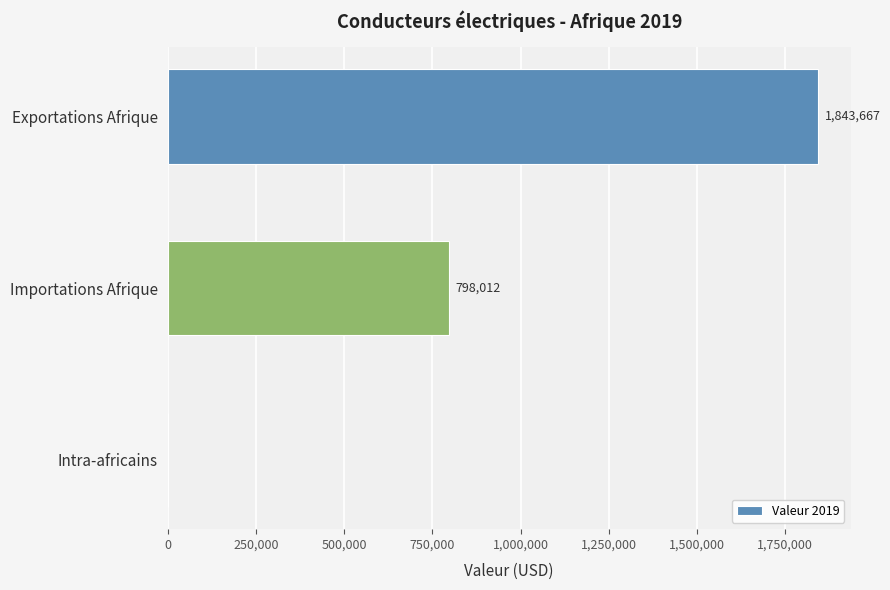

At which label is the value closest to 921833?

Importations Afrique